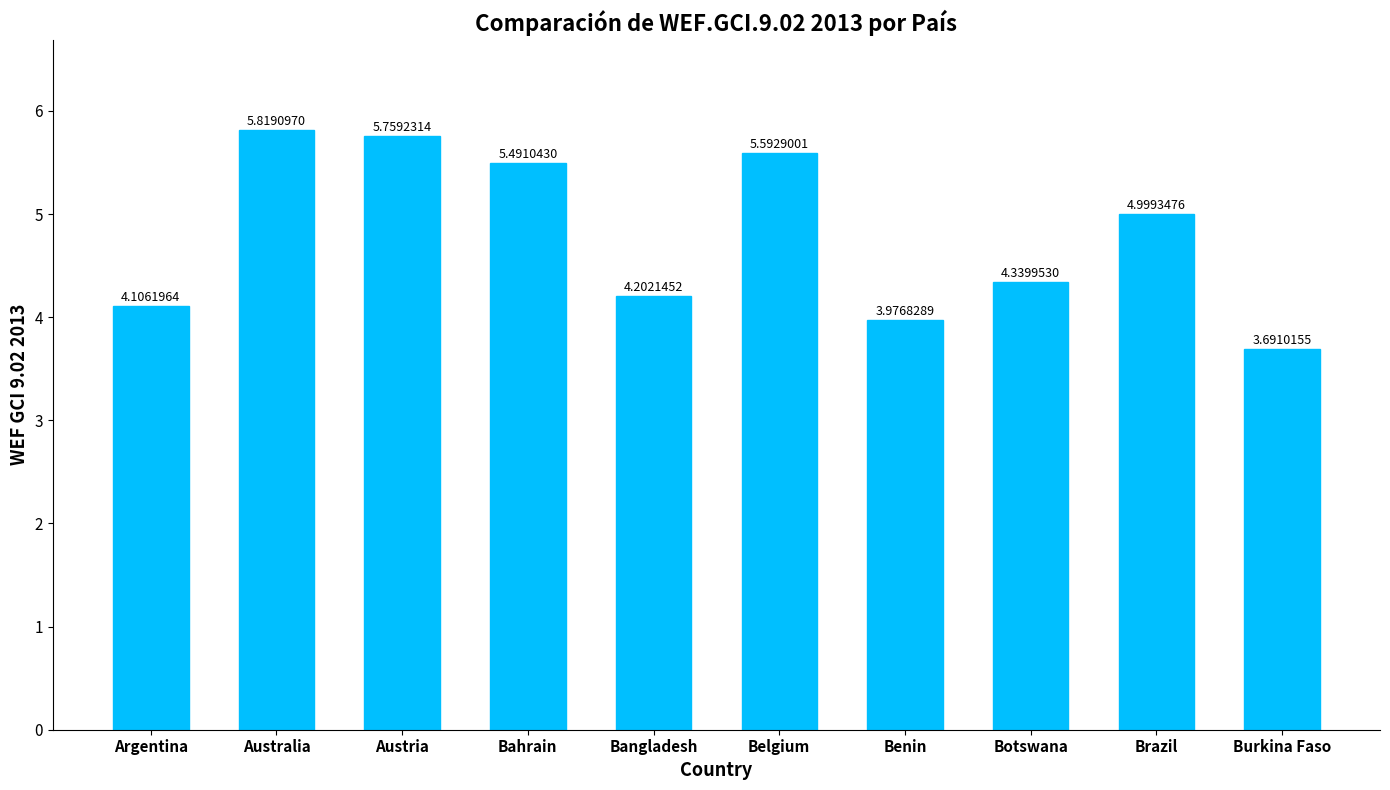

Are the bars horizontal?

No